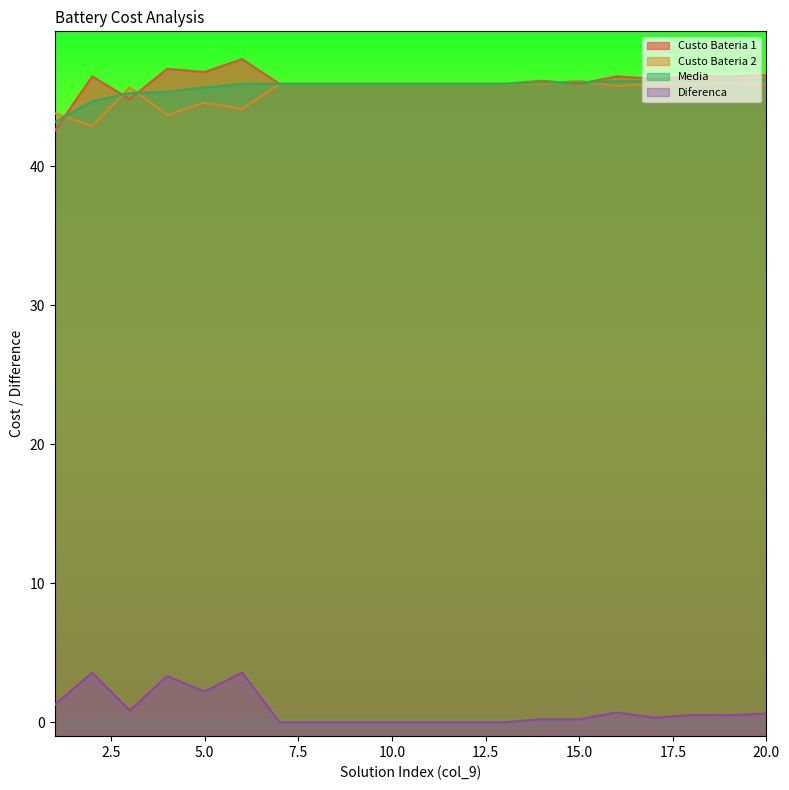

Which has a higher value, 11 or 5?

5